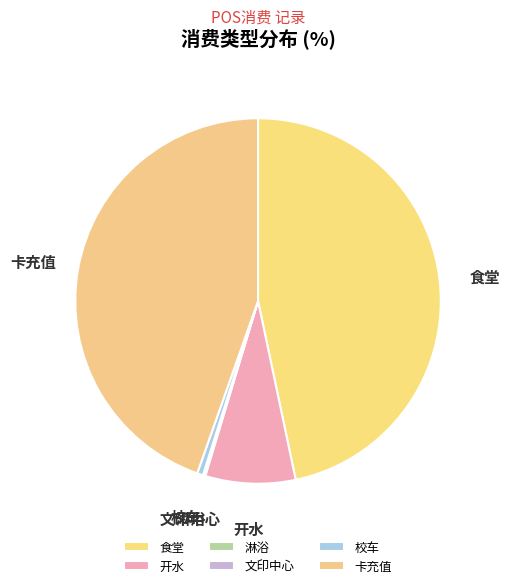

Which has a higher value, 卡充值 or 开水?

卡充值